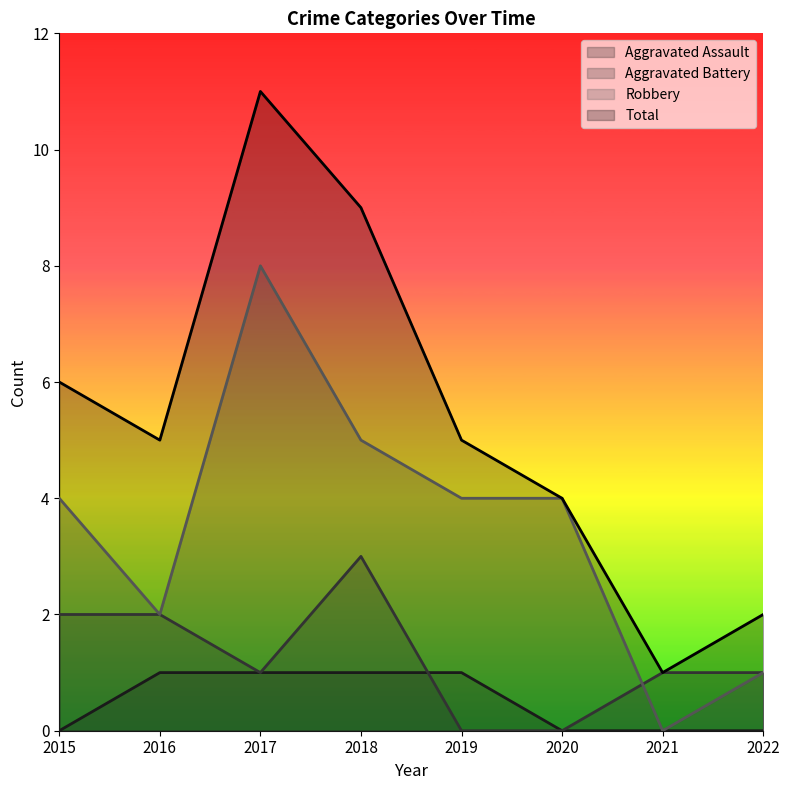

At which label is Robbery closest to 4?

2015